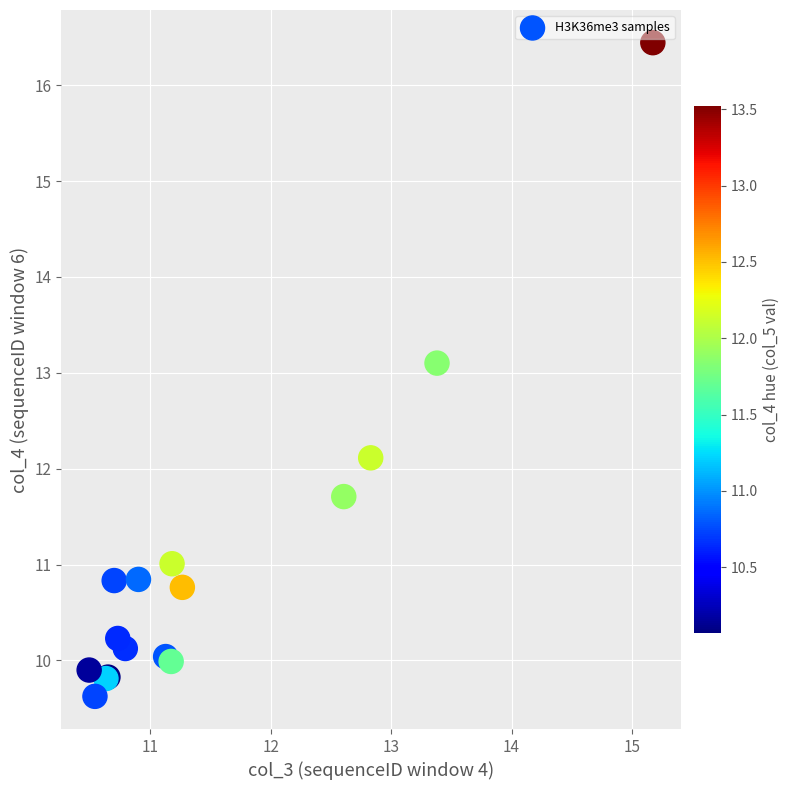

What Y value in the scatter plot is closest to 13?

13.1